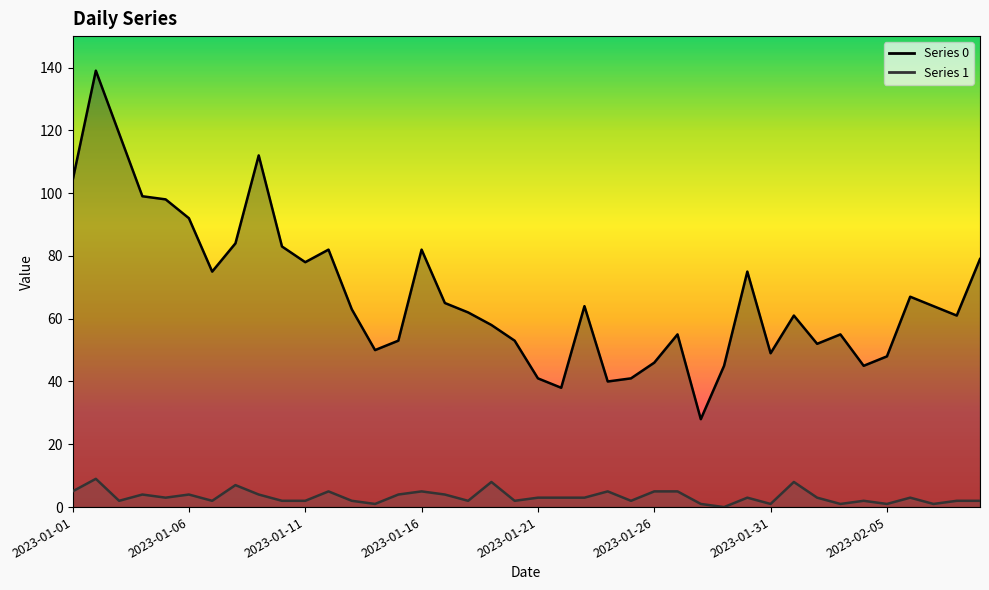

Between 2023-01-28 and 2023-01-07, which is larger?

2023-01-07